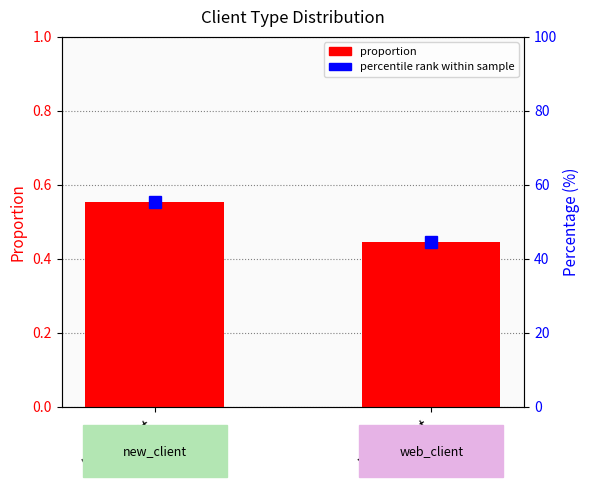

List the labels in order of proportion value, largest first.

new_client, web_client